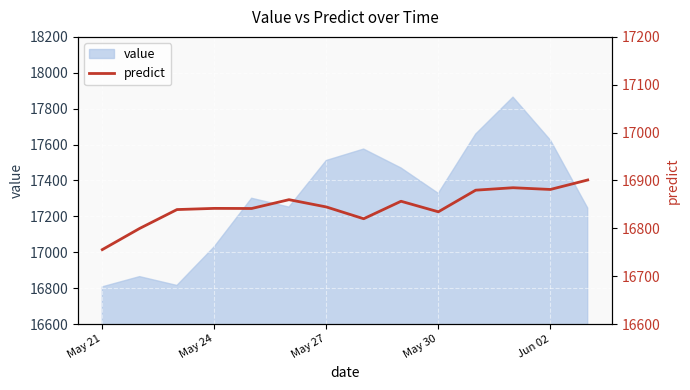

What is the maximum value for value?

17864.3